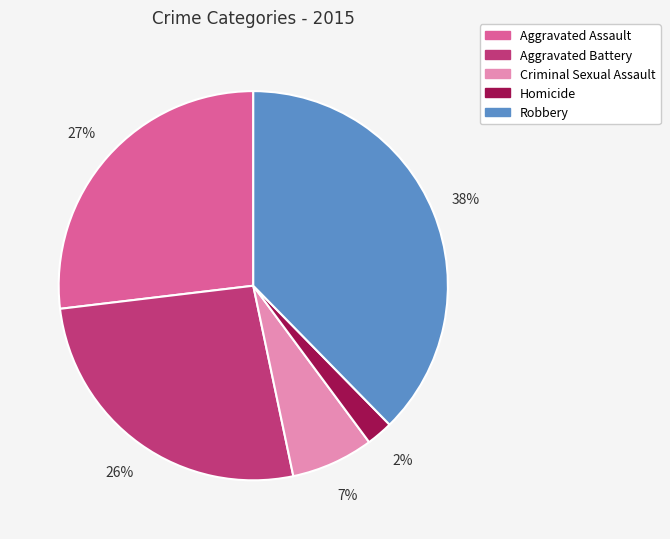

Count the number of slices in the pie.

5